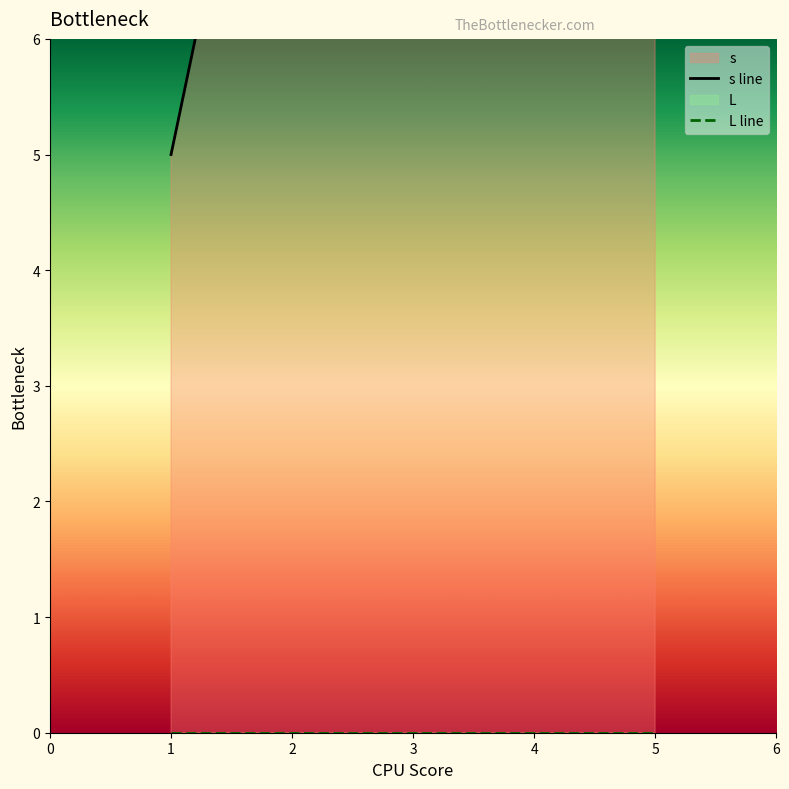

List the series in order of their peak value, highest first.

s line, L line